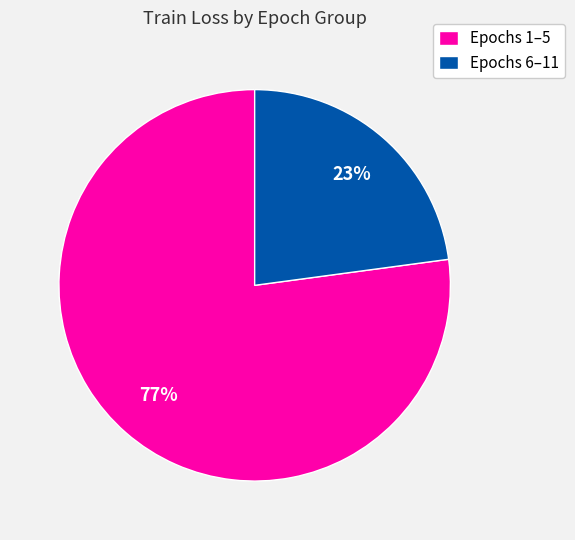

How many slices are in this pie chart?

2